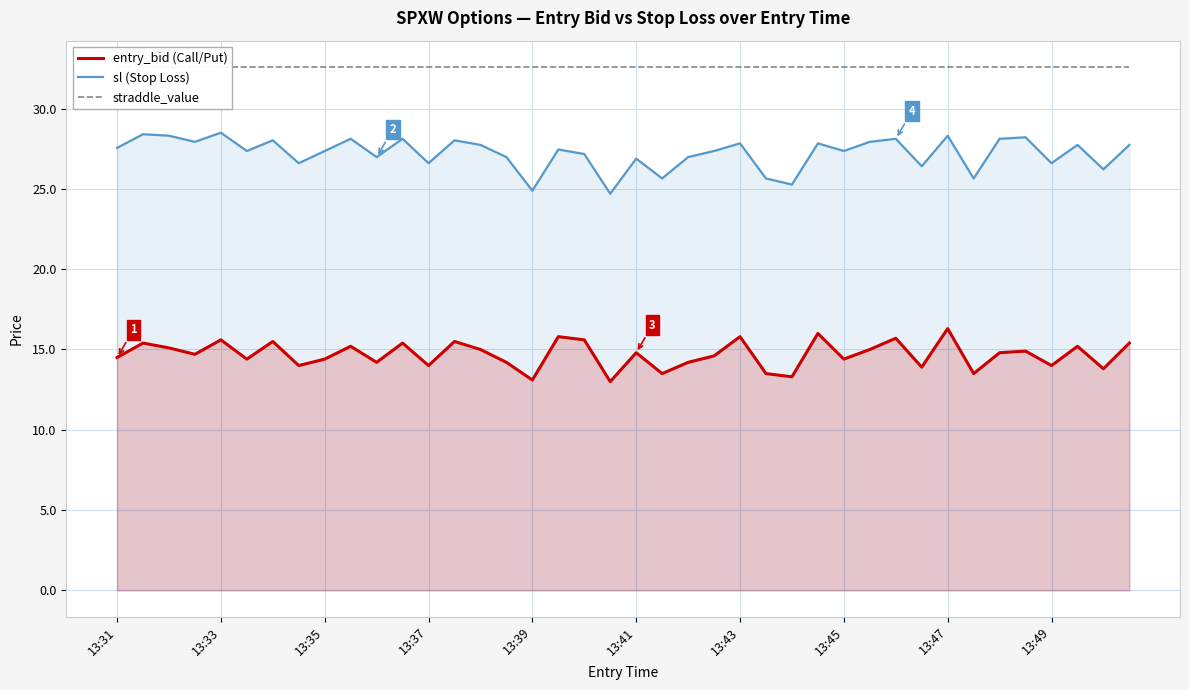

True or false: sl (Stop Loss) and entry_bid (Call/Put) cross at least once.

False